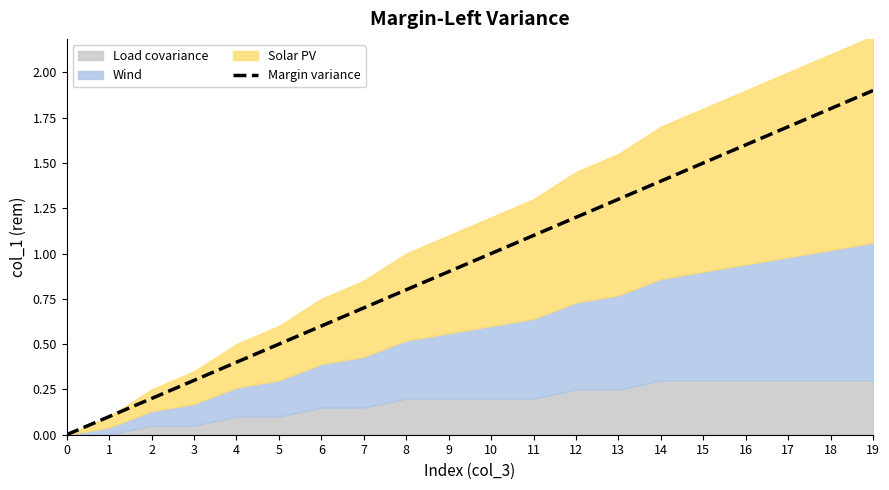

Is it true that Margin variance equals 1.6 at 16?

True